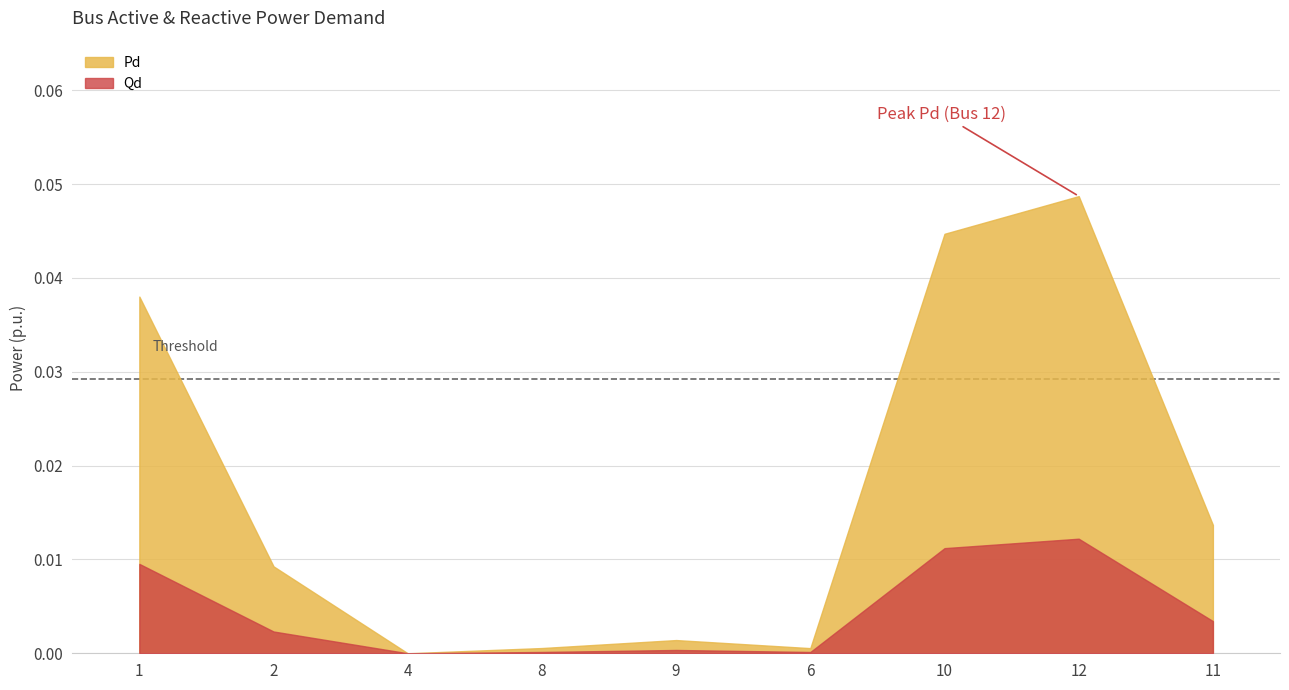

List the series in order of their overall mean, highest first.

Pd, Qd